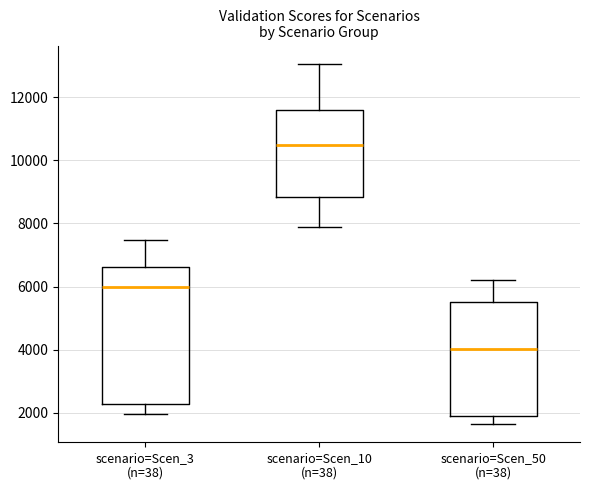

Where does the lower whisker of the box for scenario=Scen_3 (n=38) end on the y-axis? The values are not printed on the chart, so give them approximately, as read against the axis.

2000